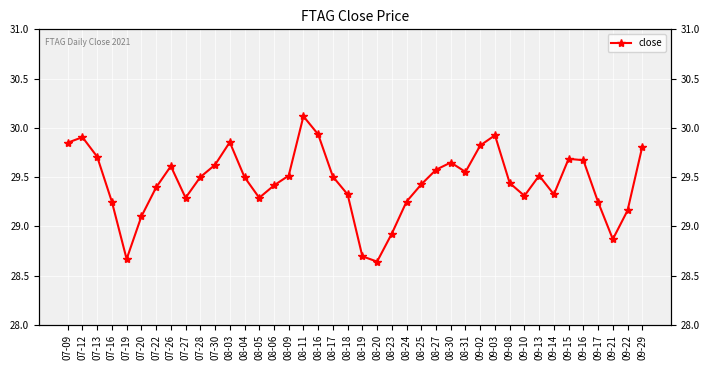

True or false: the data shows 17.3 at 08-16.

False